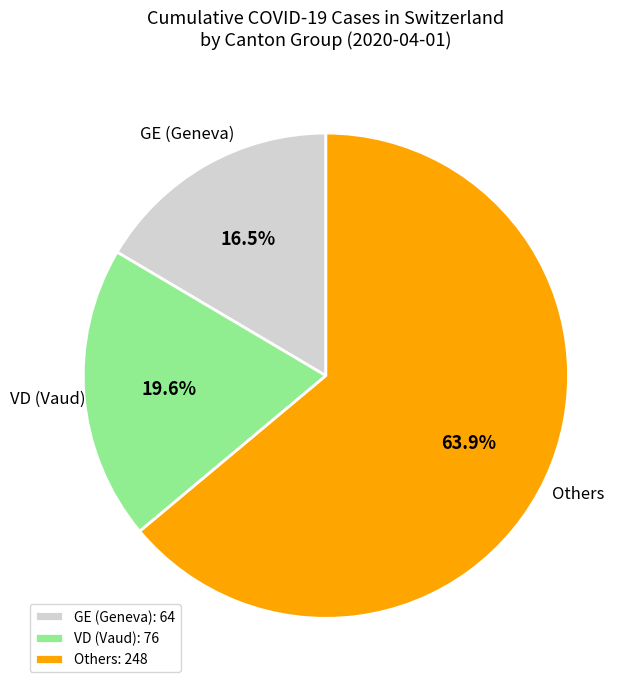

Does VD (Vaud) account for over 50% of the chart?

No